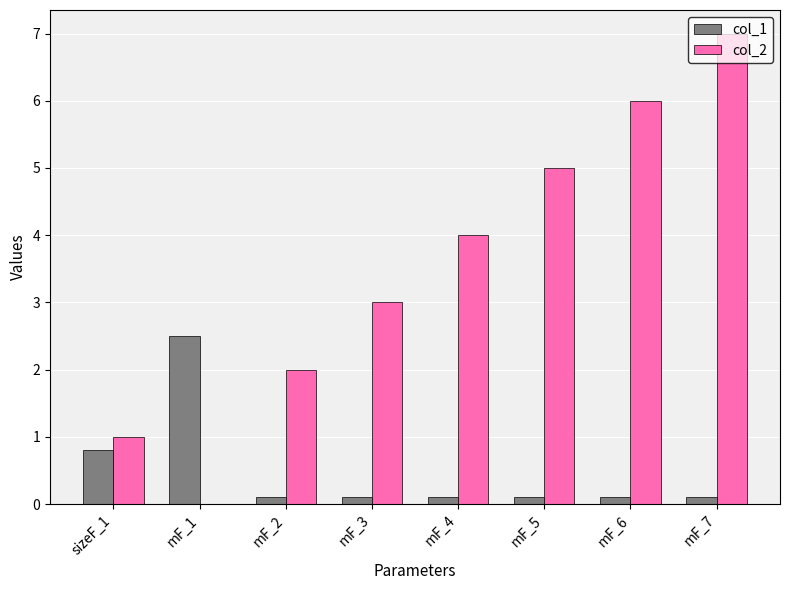

What is the maximum value for col_1?

2.5